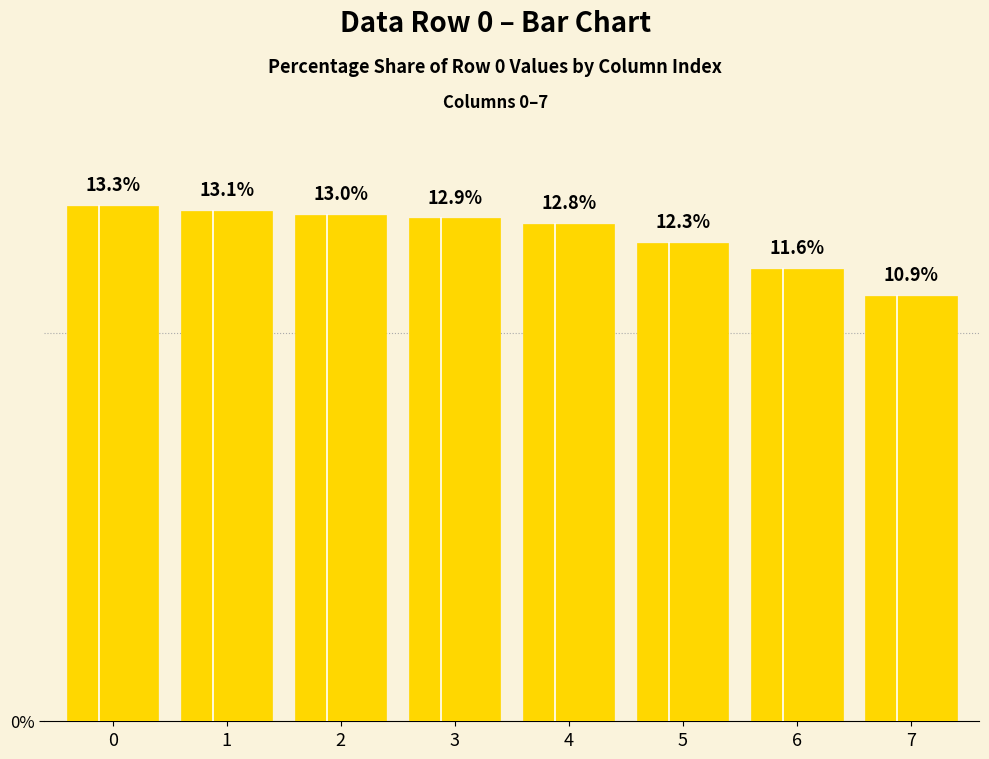

At which label is the value closest to 12?

5